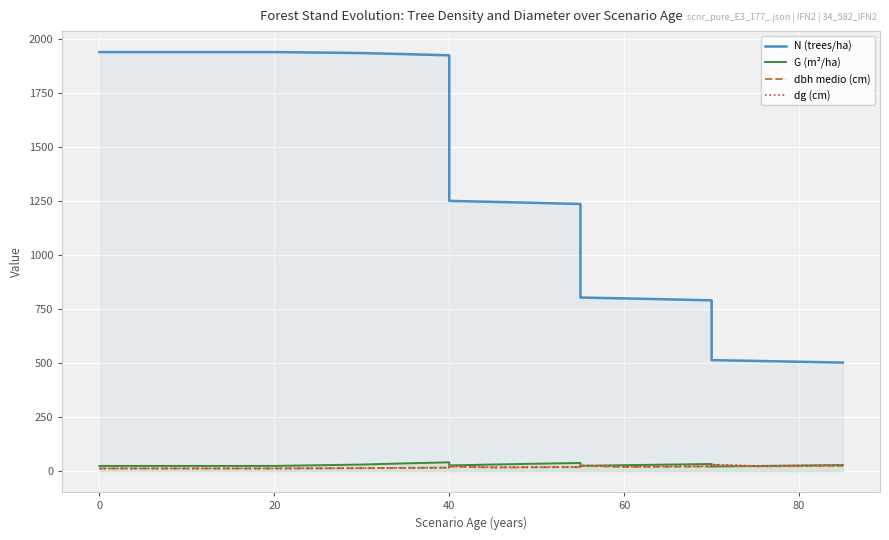

How many distinct data groups are displayed?

4